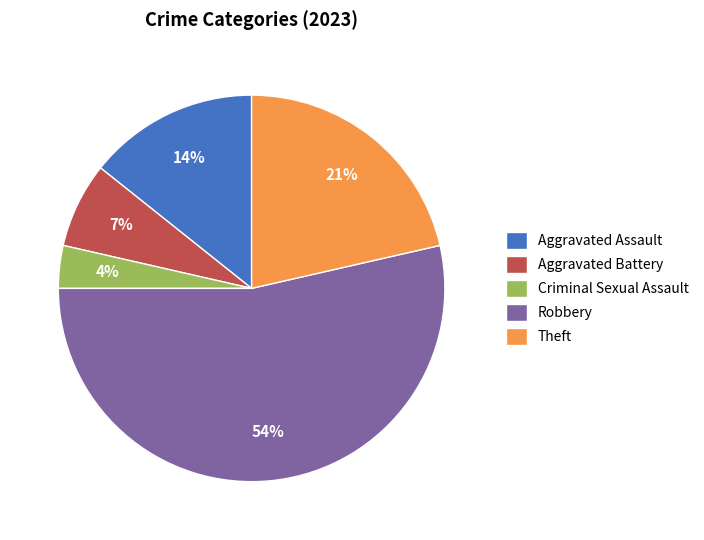

What is the smallest slice in the pie chart?

Criminal Sexual Assault